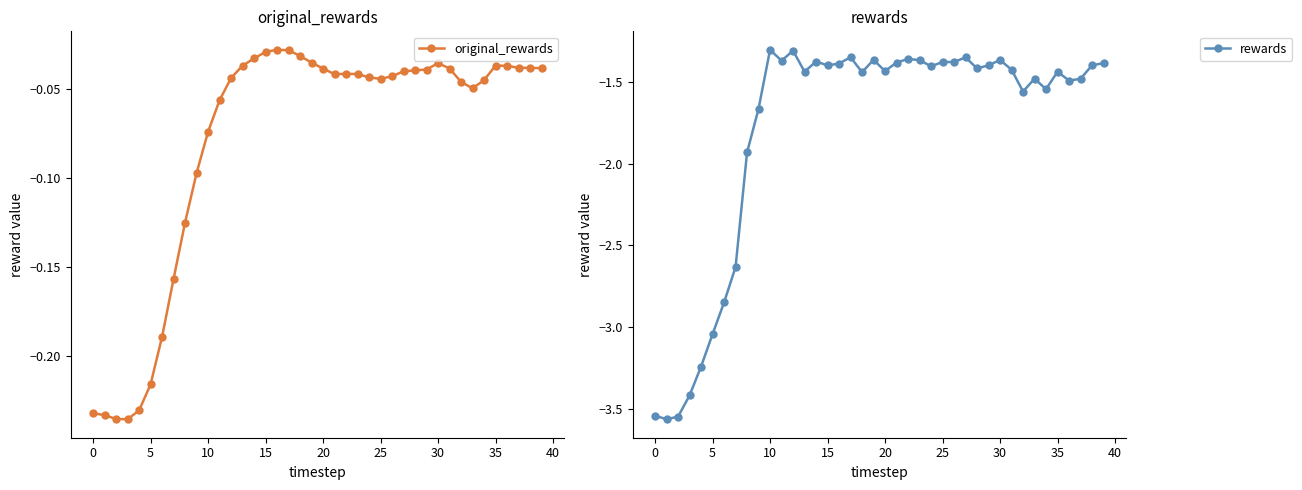

What is the highest value of the rewards series?

-1.3